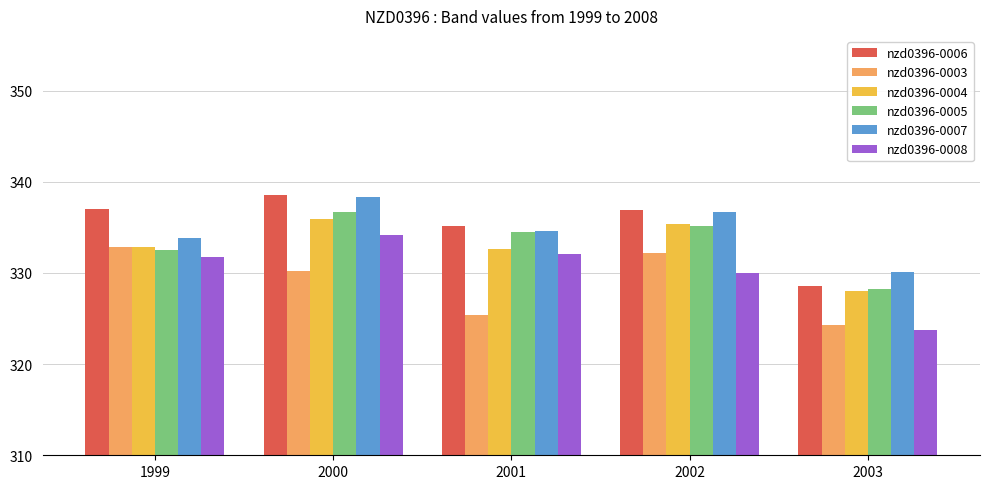

The nzd0396-0007 series shows 330.1 at 2003. True or false?

True